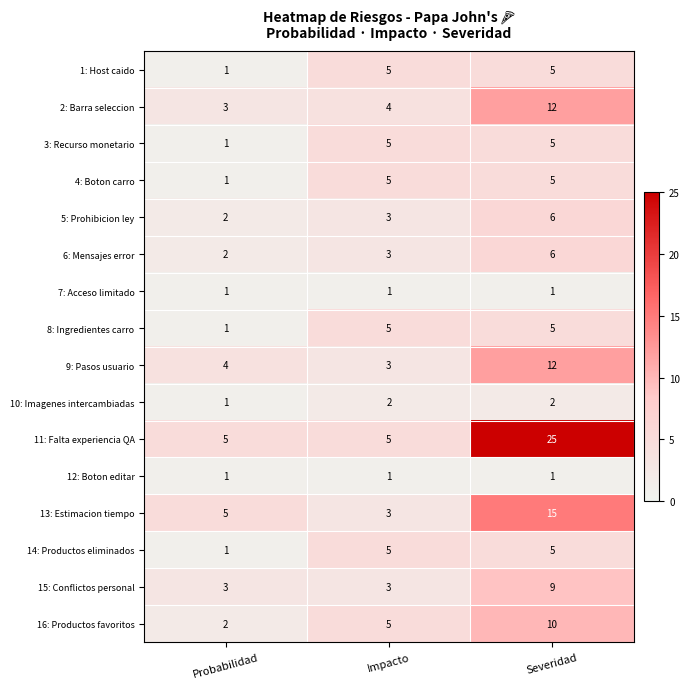

At which category is the sum across all series the highest?

Severidad